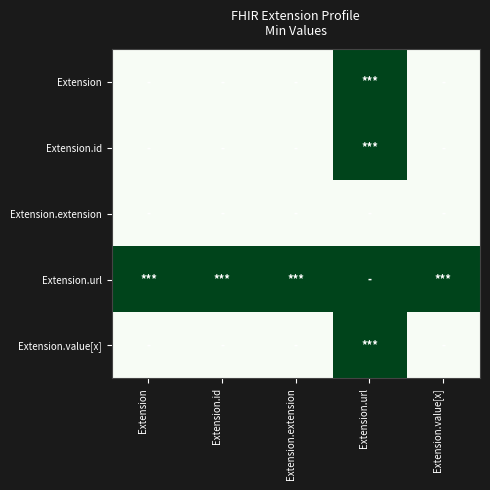

What is the total value across all series at Extension.id?

1